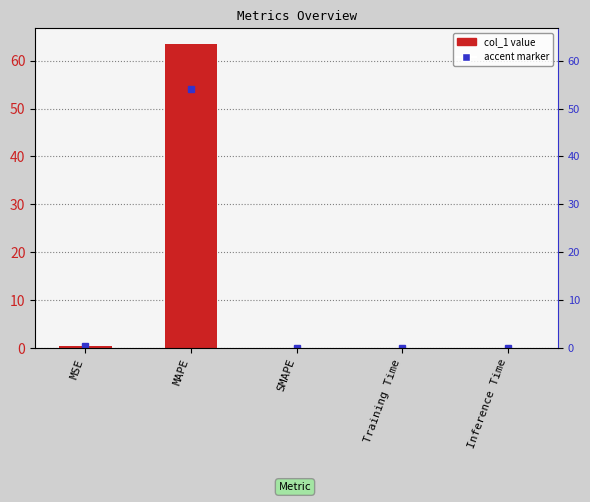

What is the difference between the second highest and minimum values?

0.5